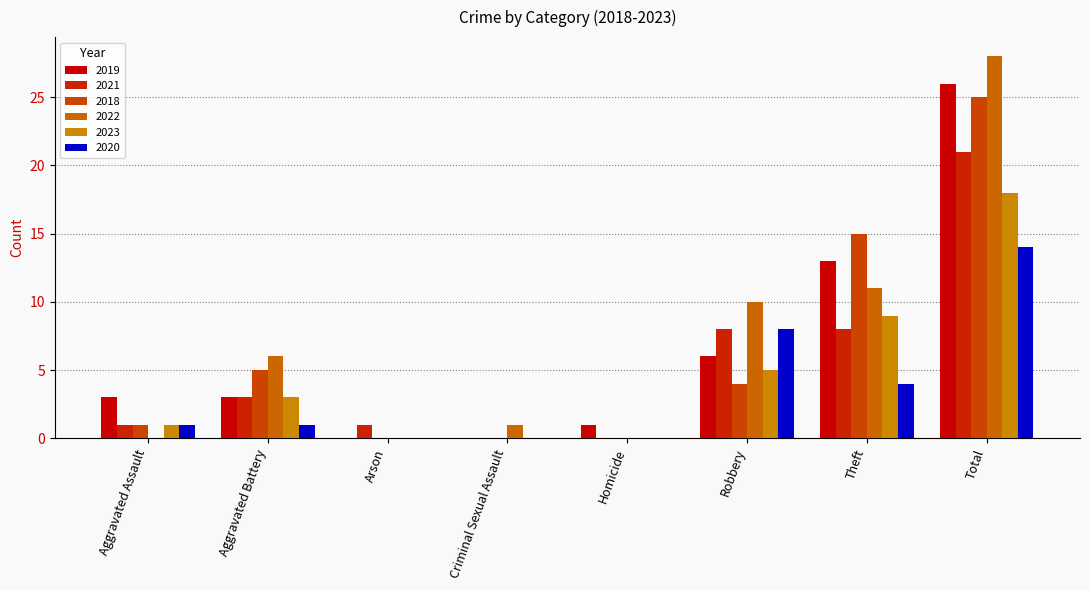

Are the bars horizontal?

No